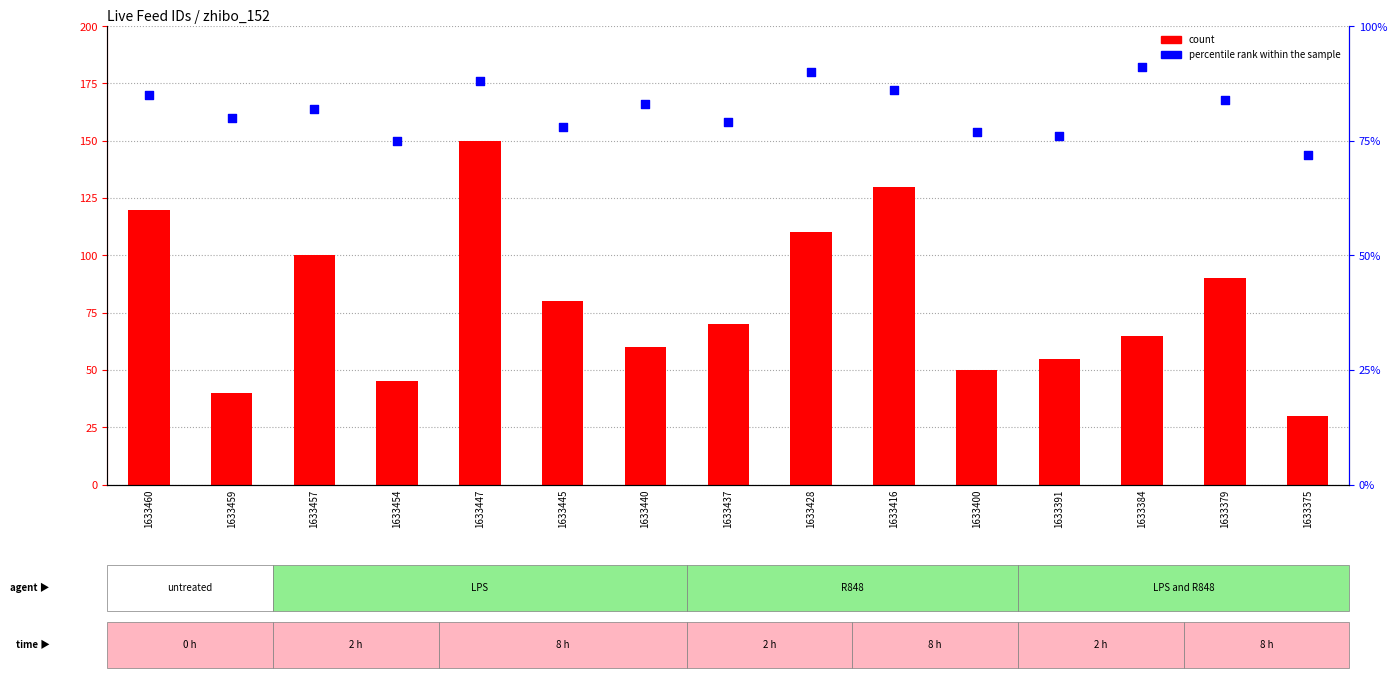

Which series reaches the minimum Y coordinate?

count